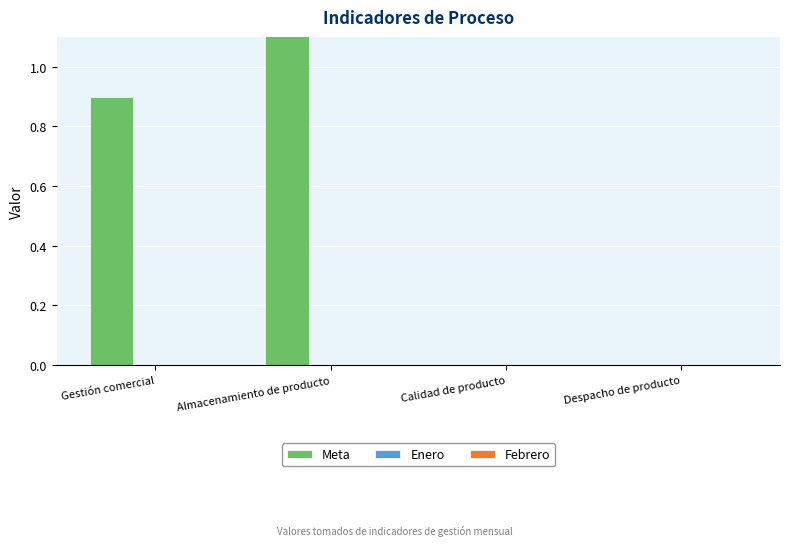

Count the number of data series in this chart.

3